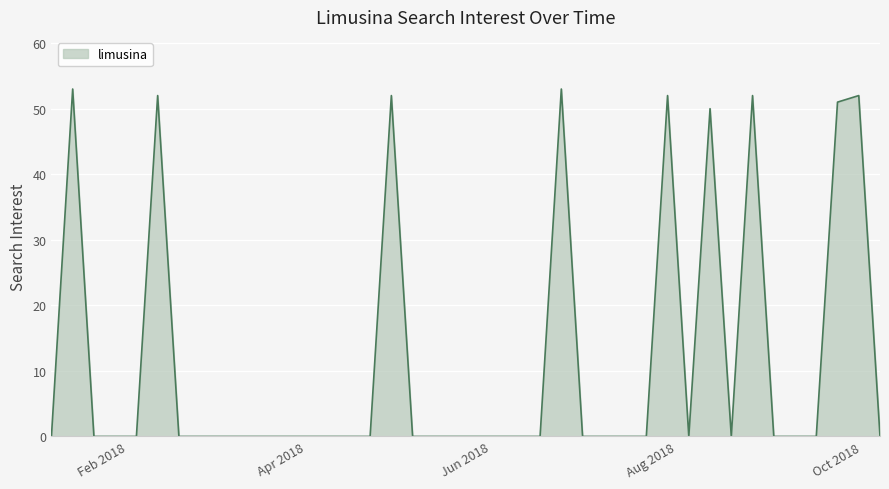

What is the maximum value shown in the chart?

53